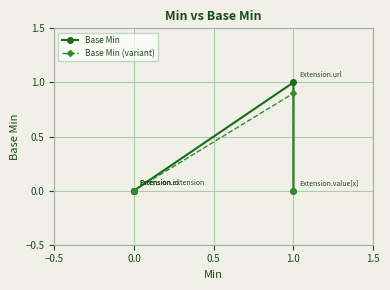

Is this an area chart (filled region under the line)?

No